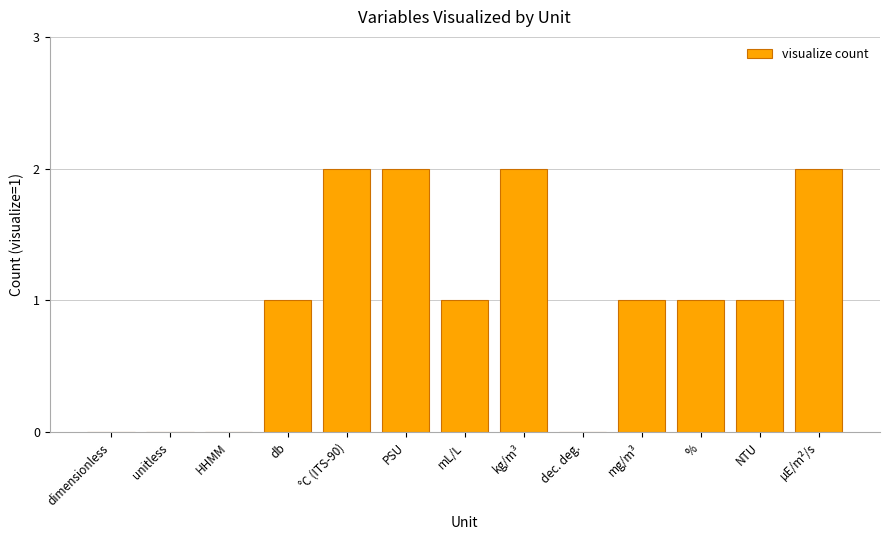

Is it true that the value at PSU is 1?

False